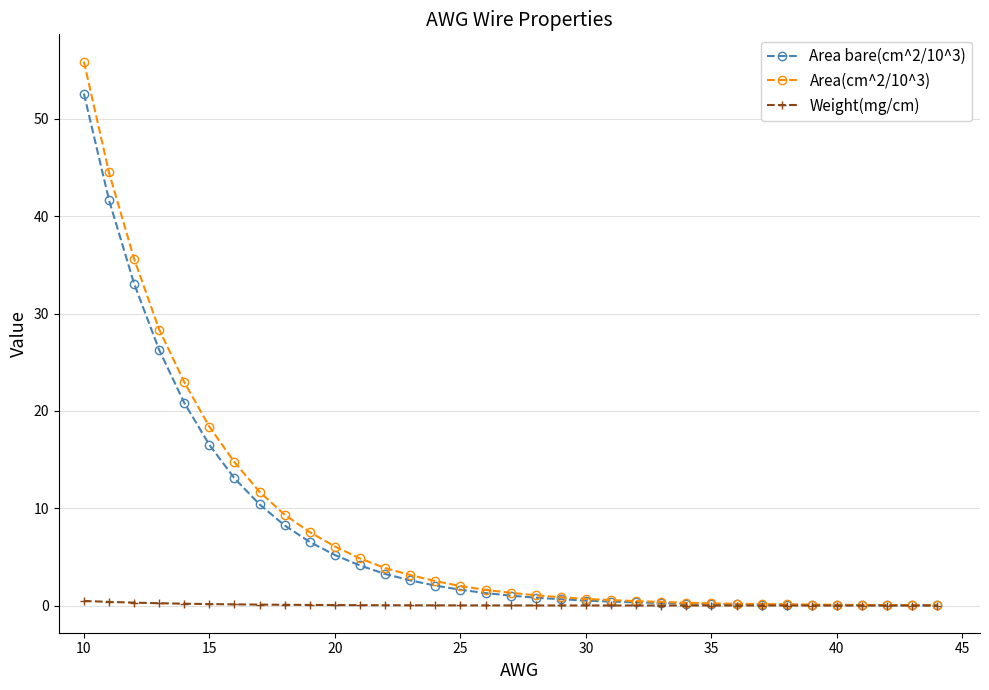

Which series has the widest spread of values?

Area(cm^2/10^3)